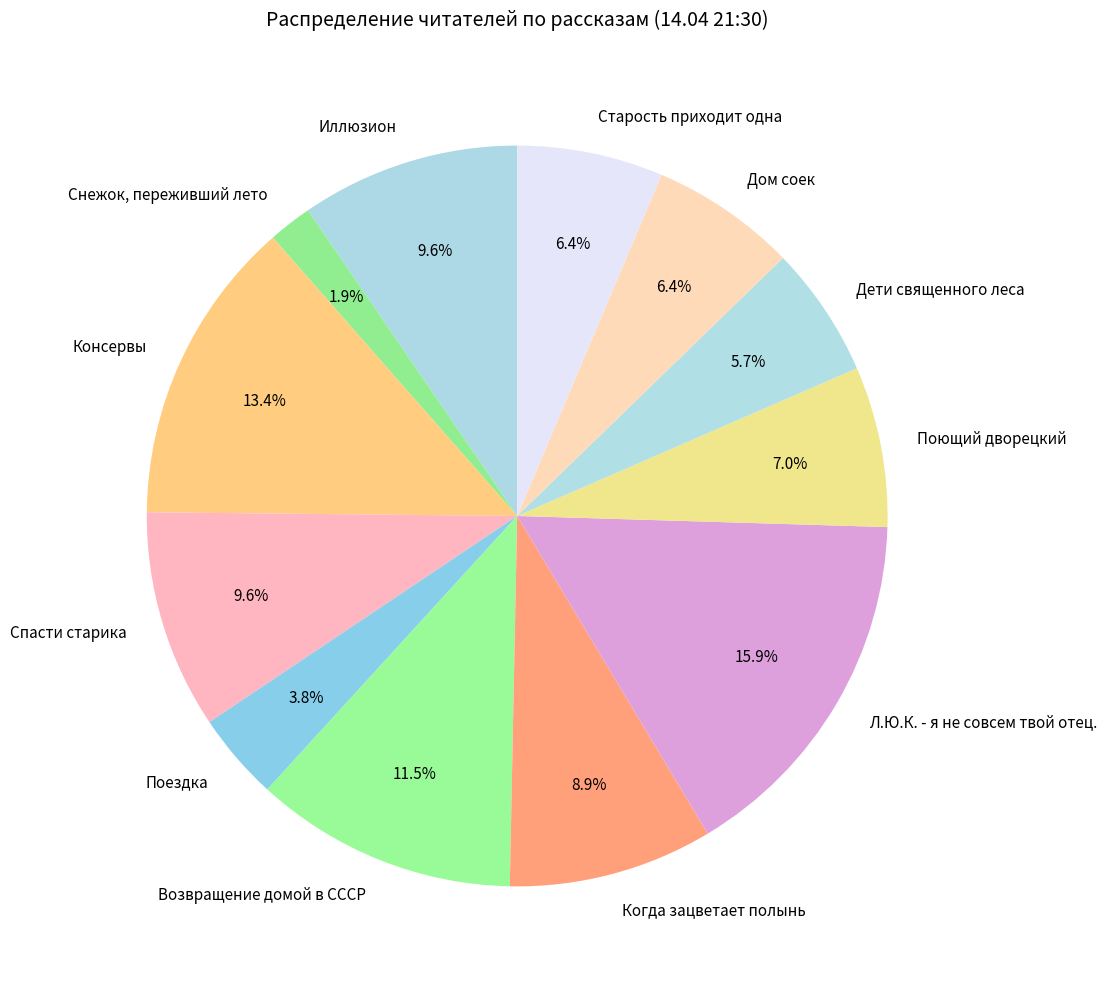

What is the ratio of the value at Л.Ю.К. - я не совсем твой отец. to the value at Поездка?

4.2